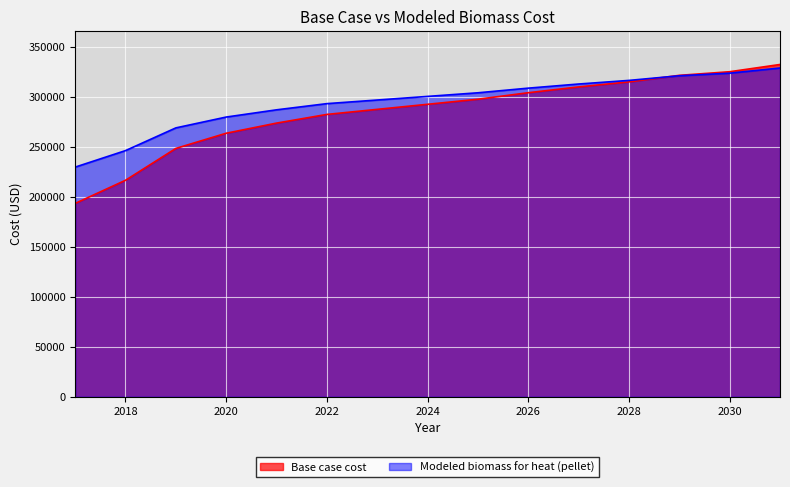

Count the number of data series in this chart.

2